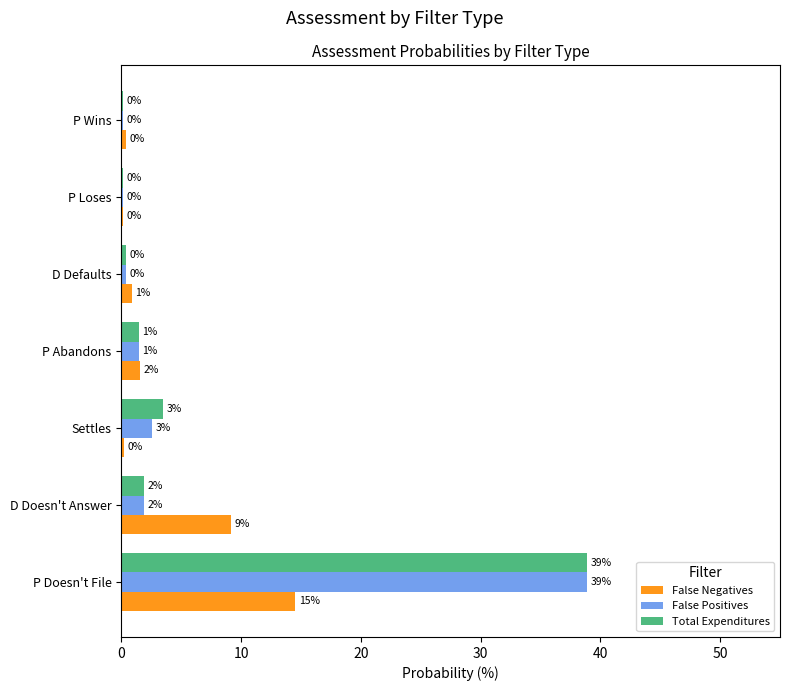

What are all the series names shown in the legend?

False Negatives, False Positives, Total Expenditures